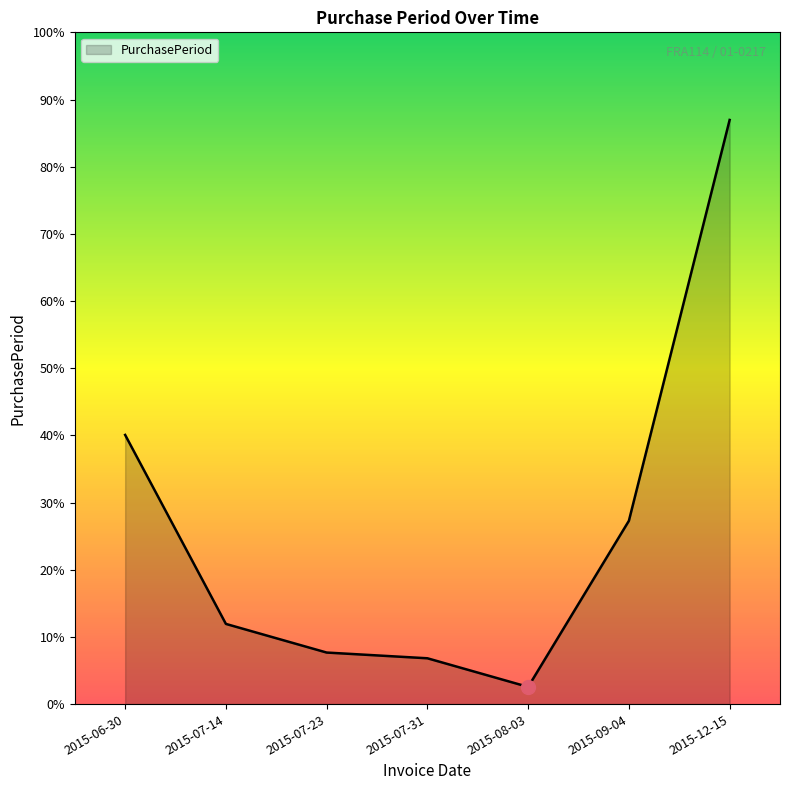

What position from the right is 2015-12-15?

1